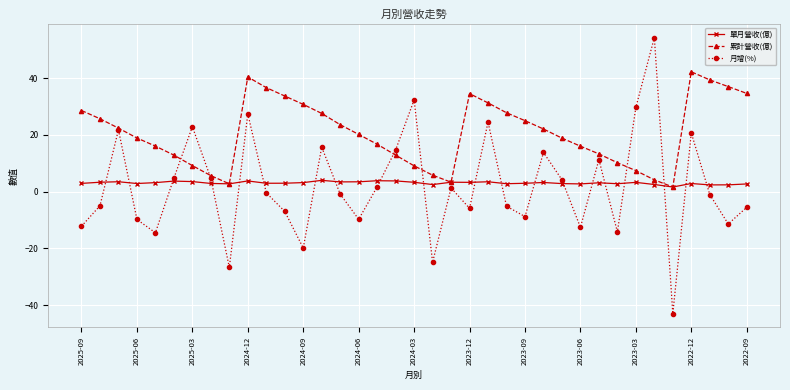

What is the value of the 單月營收(億) point at the 22nd from the left?

3.3